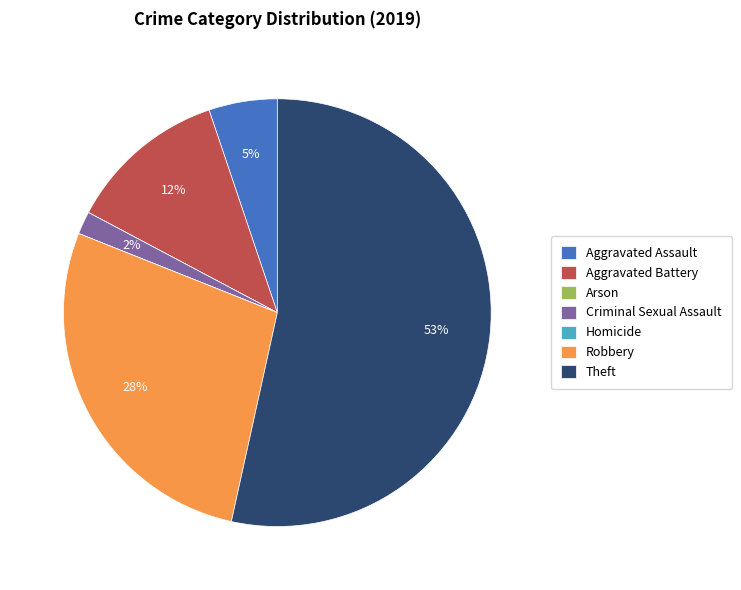

Is the sum of Robbery and Aggravated Battery greater than half?

No